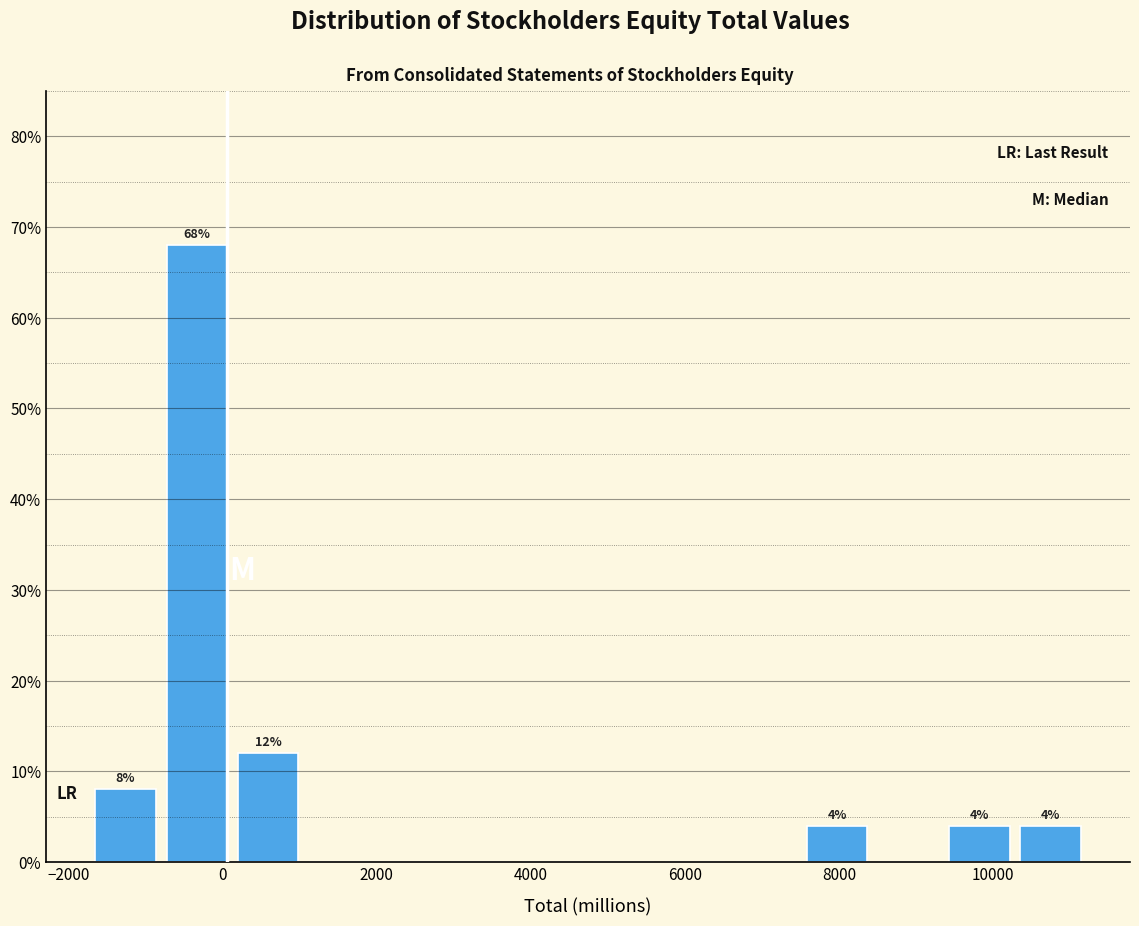

Over which range of the x-axis is the bar tallest?

-800 to 200